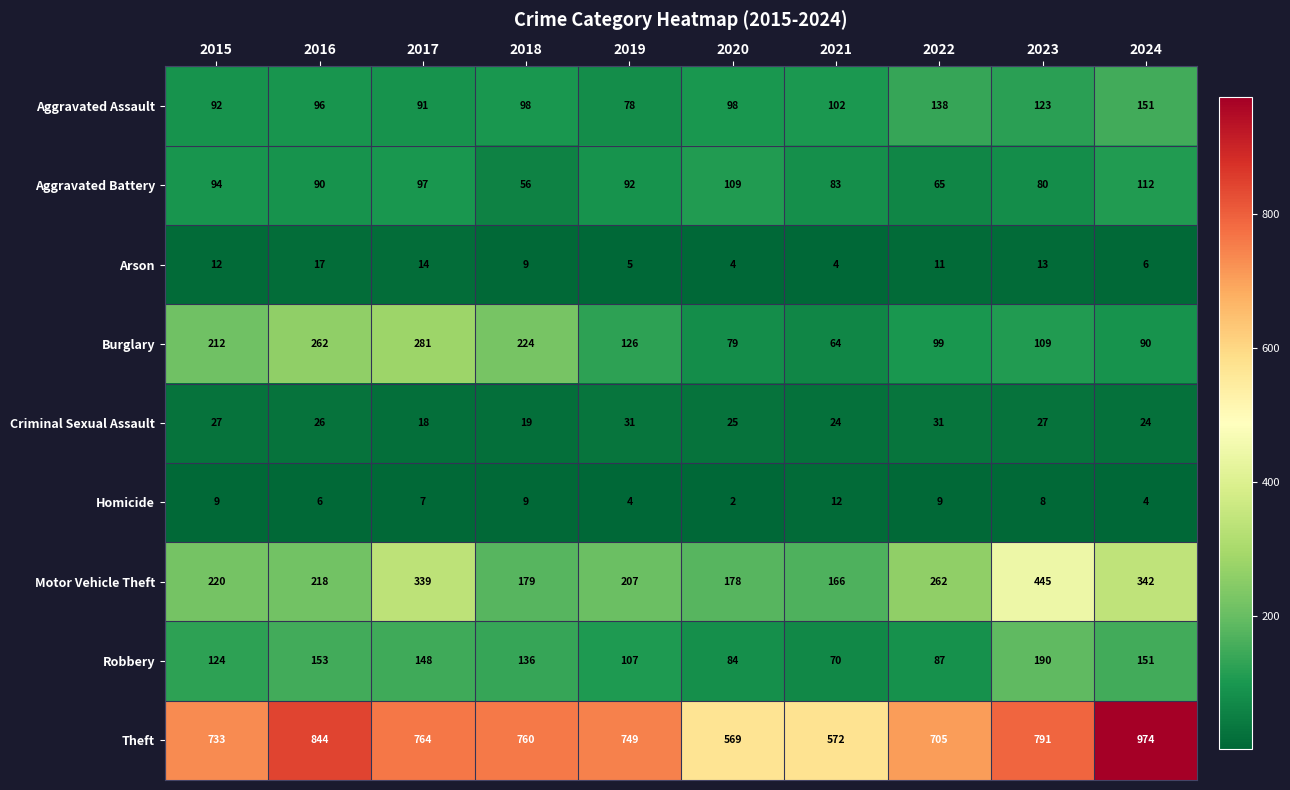

At 2016, list the series in order from smallest to largest.

Homicide, Arson, Criminal Sexual Assault, Aggravated Battery, Aggravated Assault, Robbery, Motor Vehicle Theft, Burglary, Theft